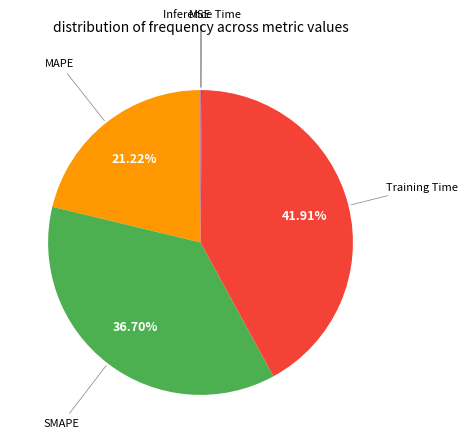

Is there a majority slice in this chart?

No